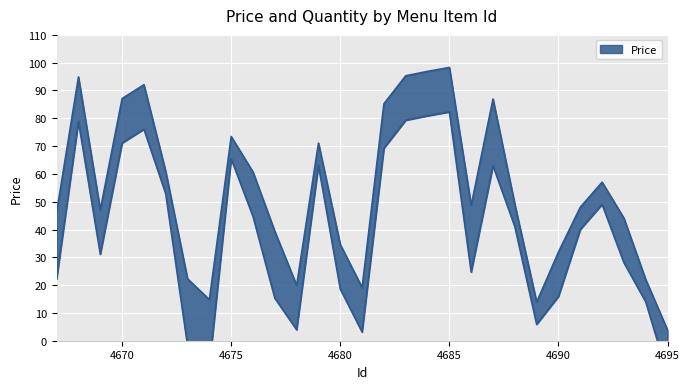

True or false: there are more than 1 points higher than both neighbors.

True